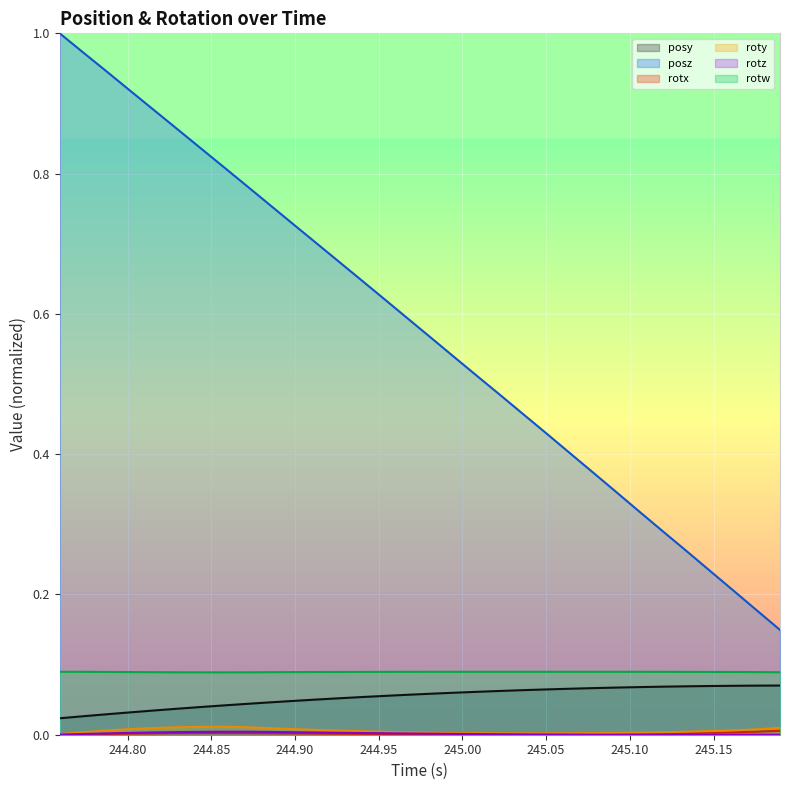

What is the greatest value displayed?

1.0